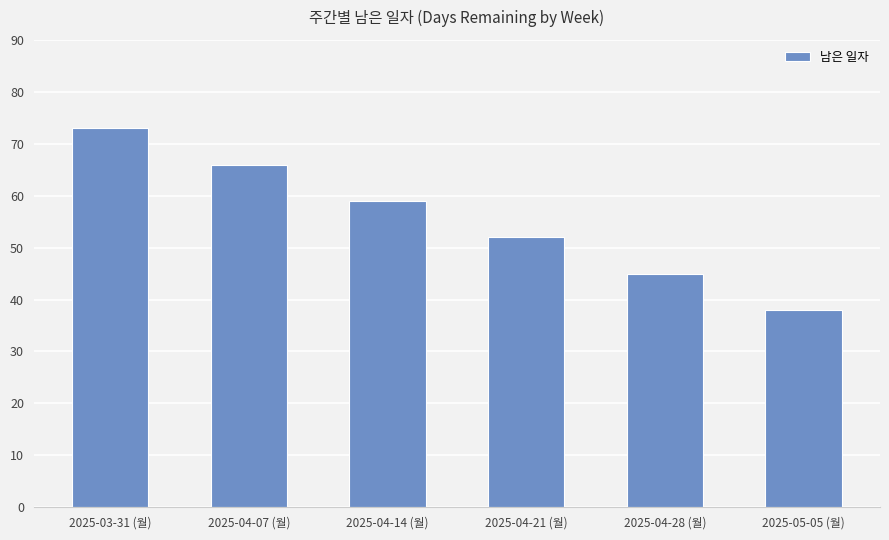

What is the sum of the values at 2025-04-14 (월) and 2025-04-28 (월)?

104